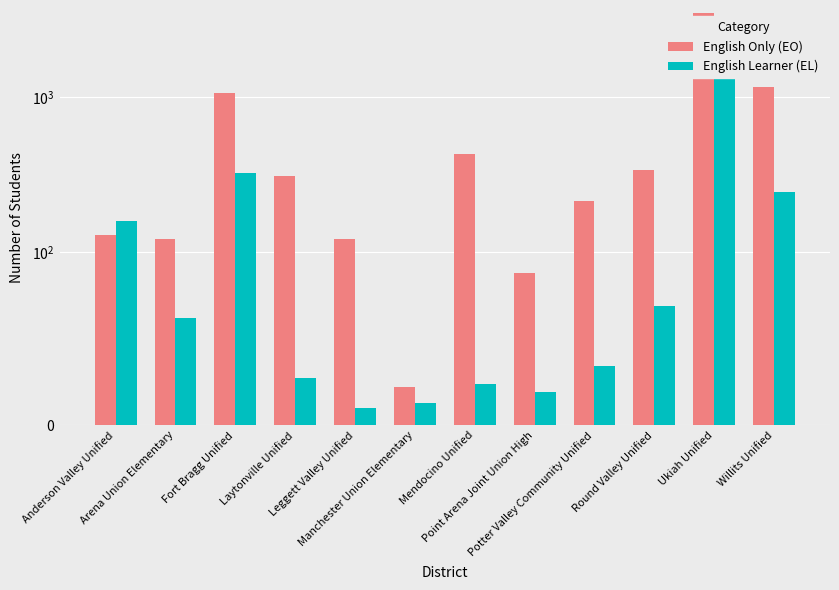

The English Only (EO) series shows 22 at Manchester Union Elementary. True or false?

True